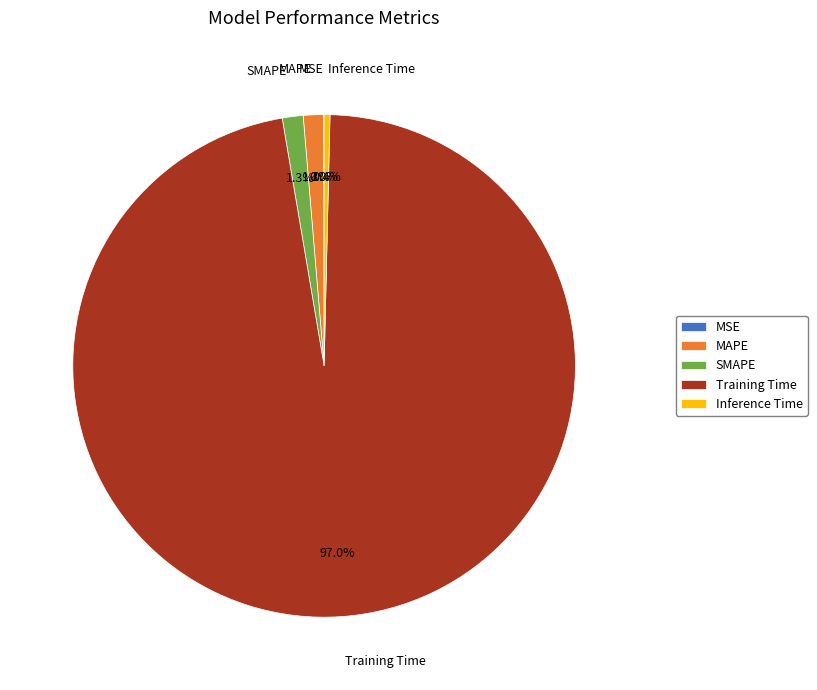

Between Training Time and Inference Time, which is larger?

Training Time